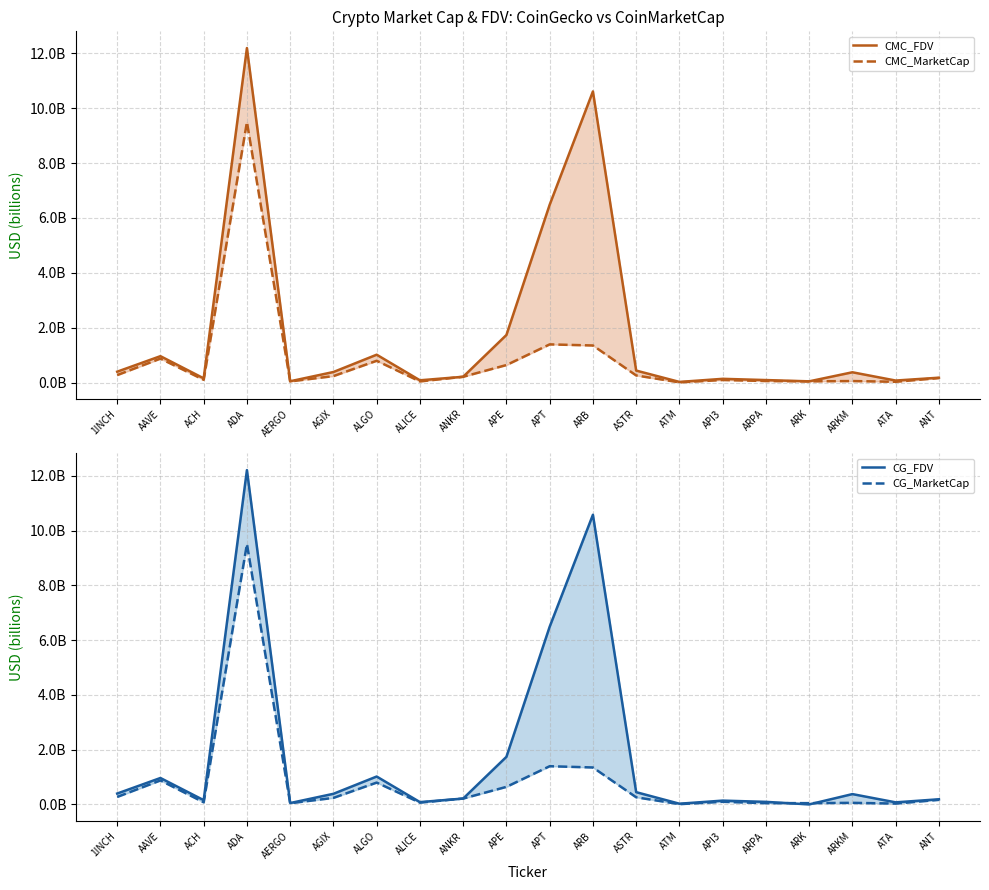

How many interior local peaks does the CG_MarketCap series have?

6